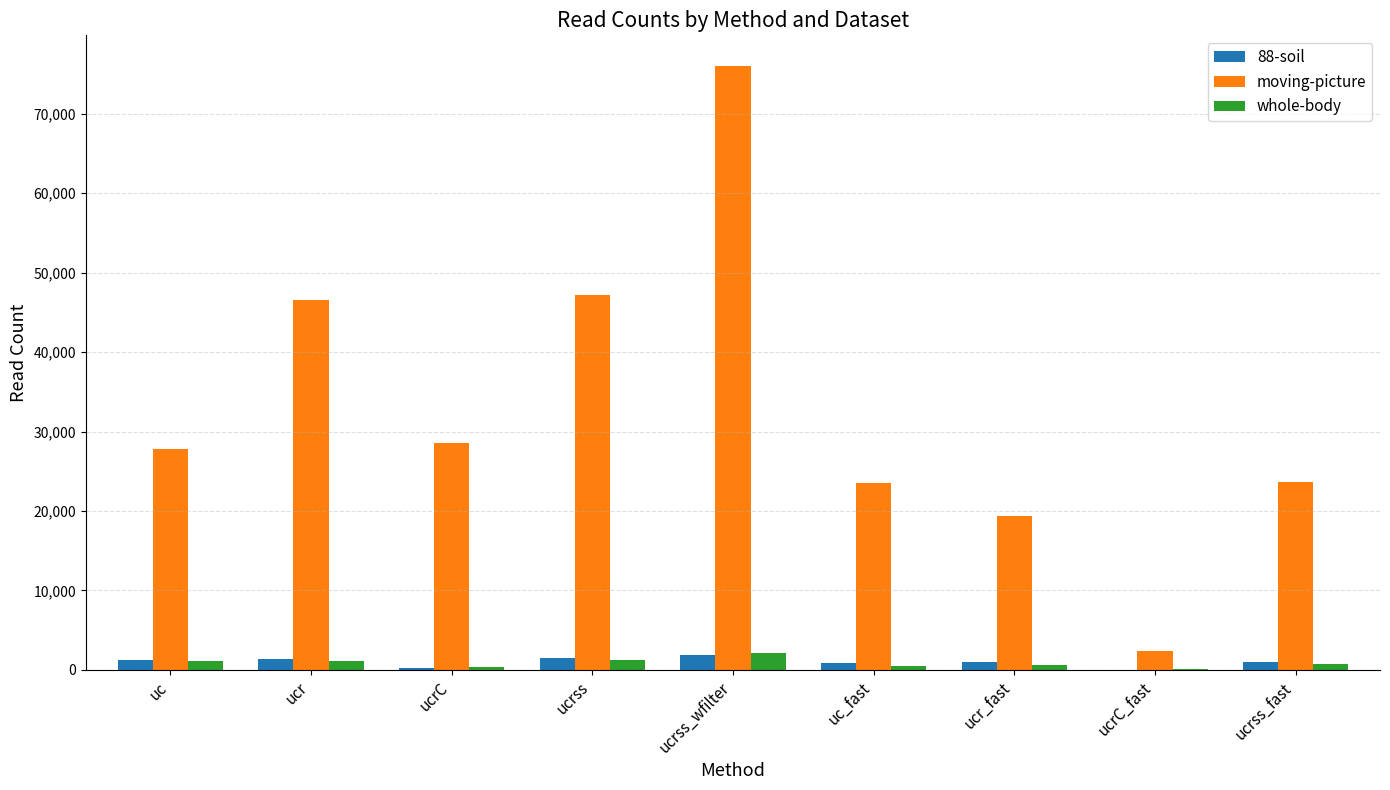

Which series changed the most between ucrss_wfilter and ucr_fast?

moving-picture